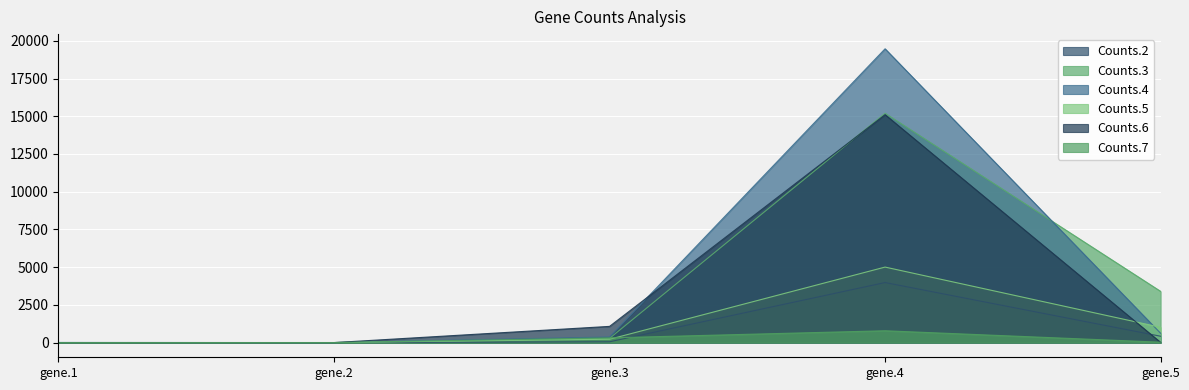

At gene.2, list the series in order from largest to smallest.

Counts.5, Counts.7, Counts.2, Counts.3, Counts.4, Counts.6